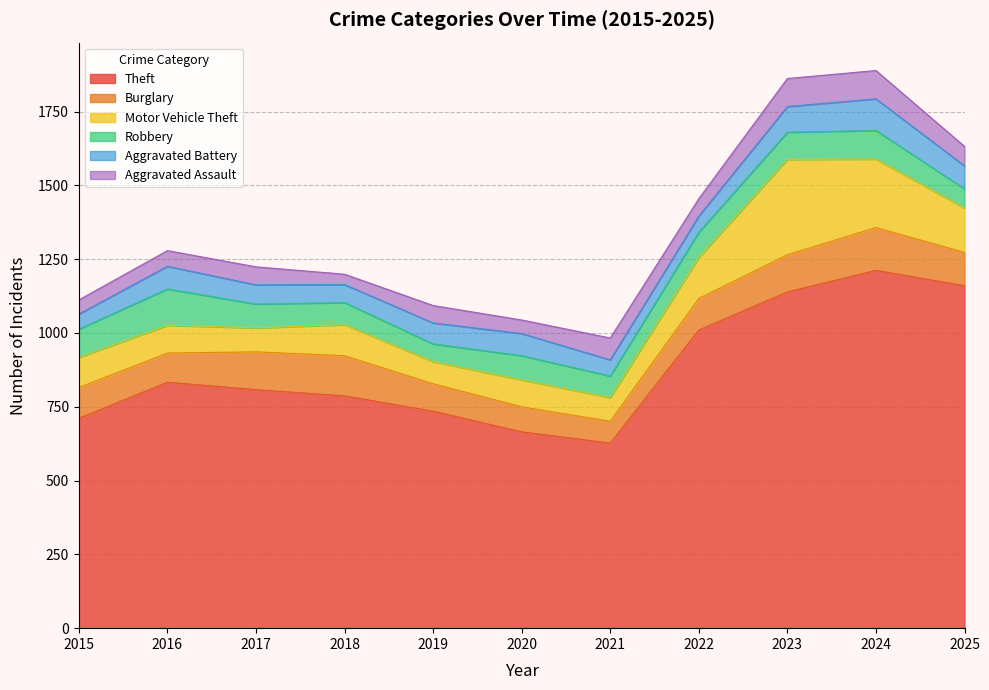

Reading right to left, what are all the values shown in this chart?

Theft: 2025=1160	2024=1212	2023=1139	2022=1010	2021=627	2020=665	2019=735	2018=787	2017=808	2016=833	2015=711
Burglary: 2025=113	2024=145	2023=126	2022=107	2021=74	2020=85	2019=93	2018=136	2017=128	2016=99	2015=104
Motor Vehicle Theft: 2025=150	2024=232	2023=323	2022=139	2021=80	2020=91	2019=75	2018=105	2017=81	2016=94	2015=102
Robbery: 2025=65	2024=97	2023=92	2022=85	2021=73	2020=82	2019=60	2018=75	2017=81	2016=123	2015=96
Aggravated Battery: 2025=78	2024=107	2023=87	2022=55	2021=55	2020=75	2019=71	2018=61	2017=65	2016=77	2015=51
Aggravated Assault: 2025=66	2024=96	2023=95	2022=59	2021=74	2020=46	2019=59	2018=35	2017=61	2016=53	2015=48